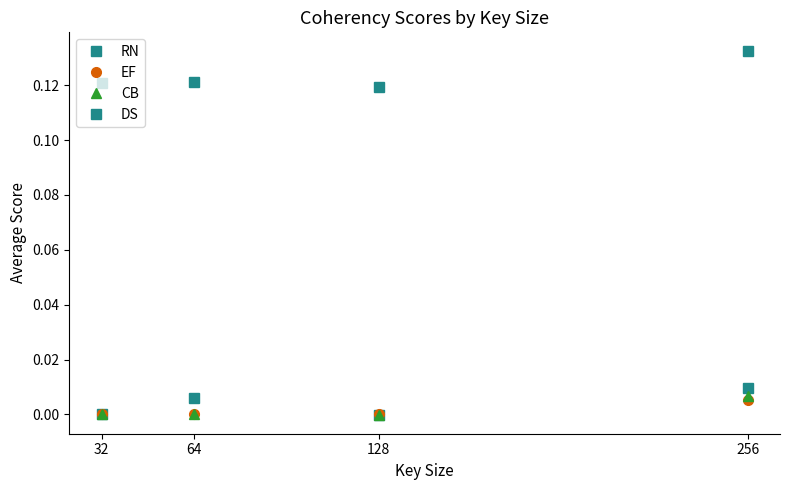

How many series are shown in this chart?

4